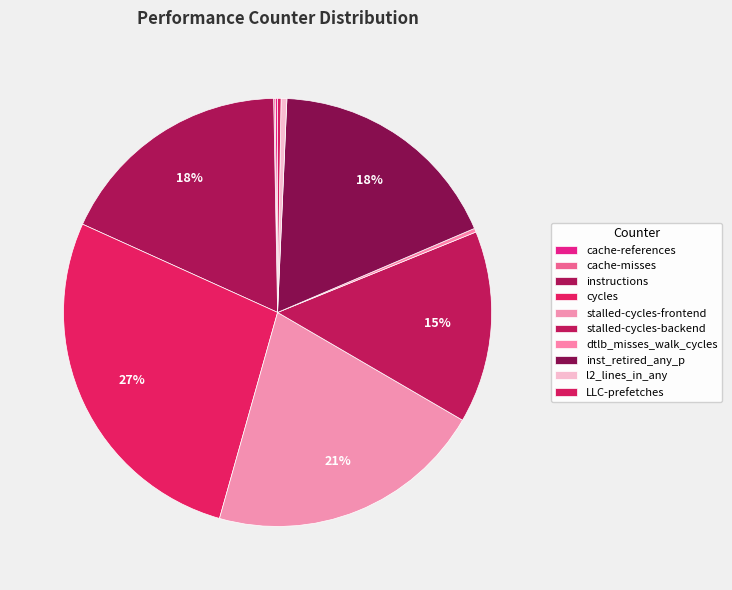

What is the largest slice in the pie chart?

cycles